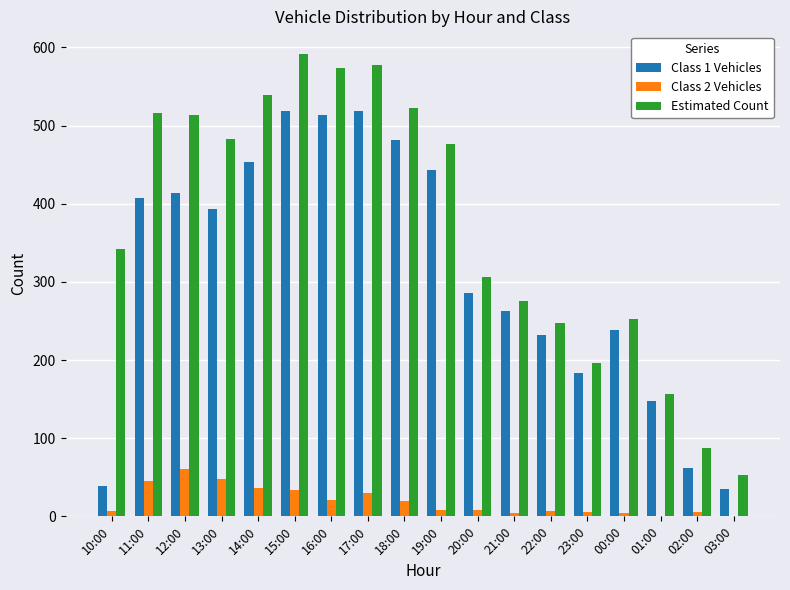

The value of Class 1 Vehicles at 12:00 is 414. True or false?

True